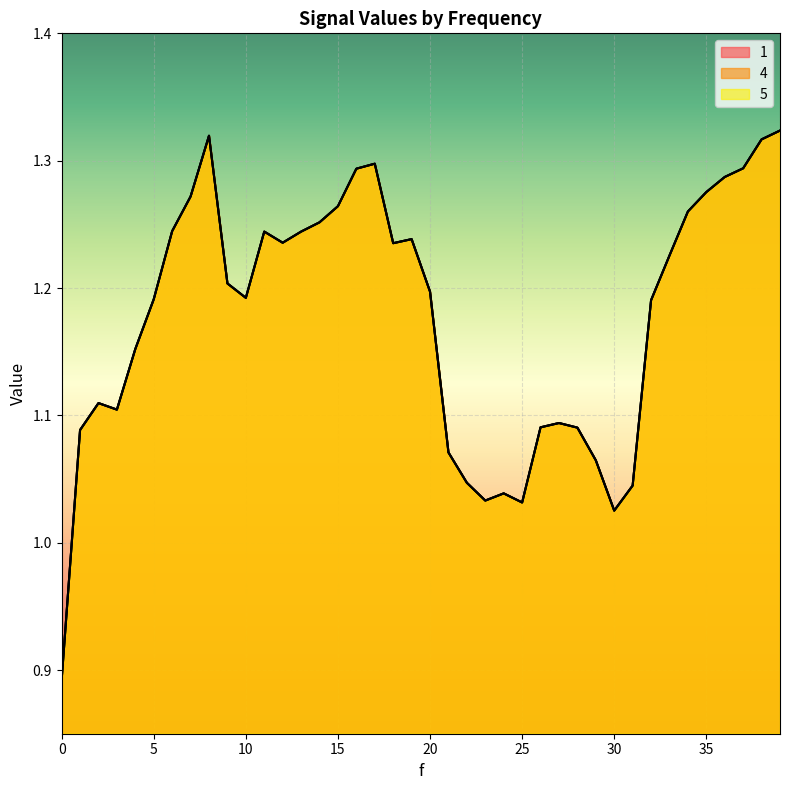

Is the value of 5 at 16 greater than the value of 4 at 8?

No